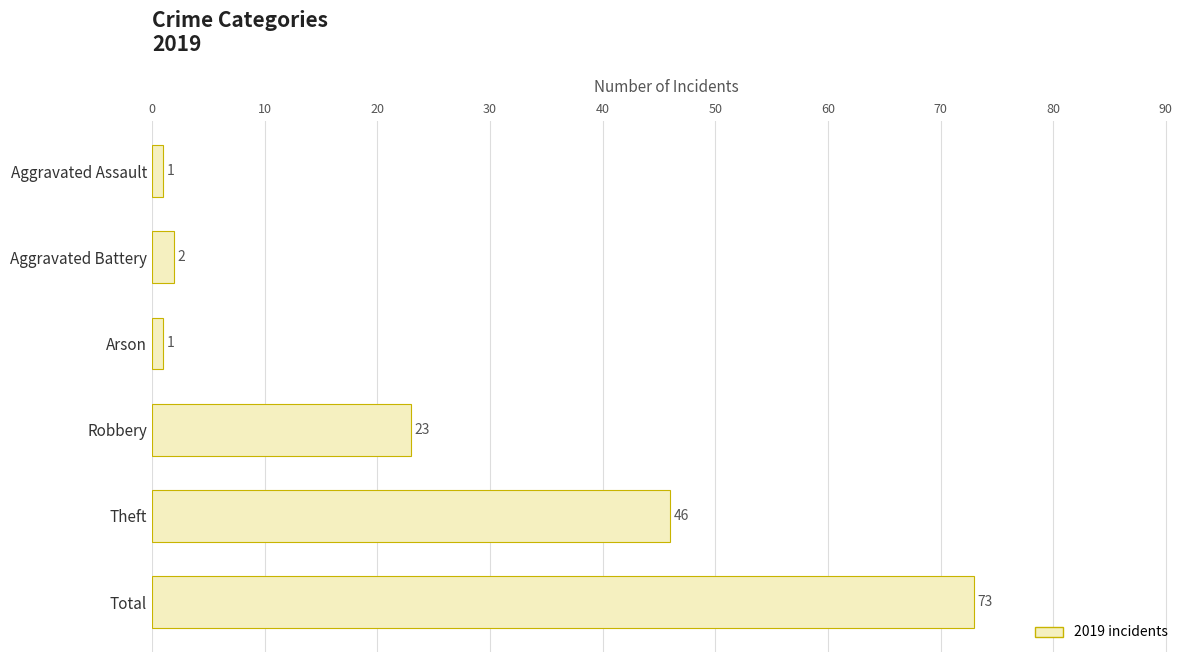

What is the difference between the maximum and second lowest values?

72